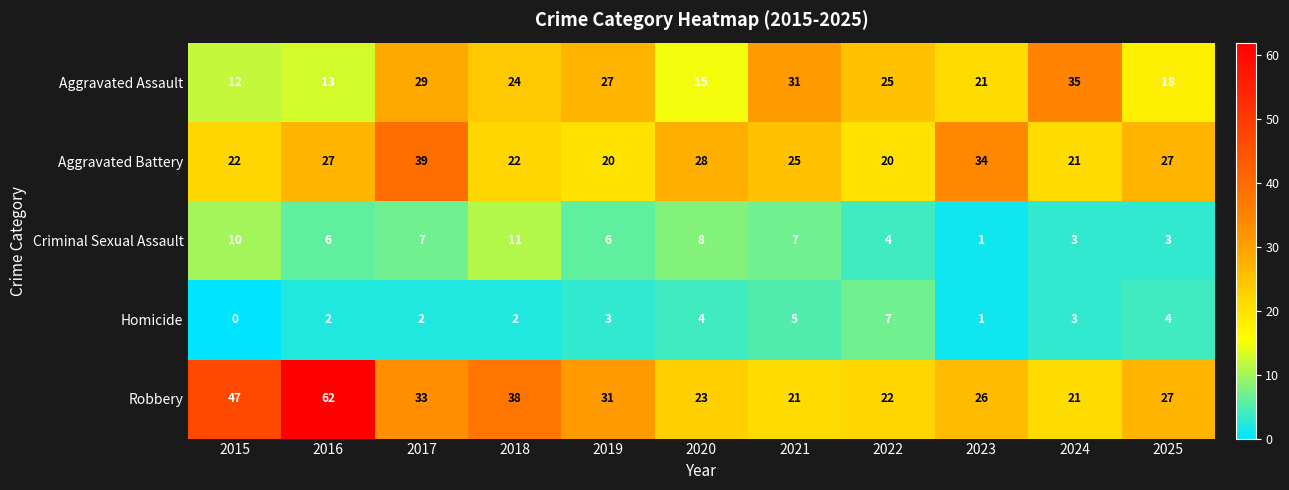

Which series has the widest spread of values?

Robbery